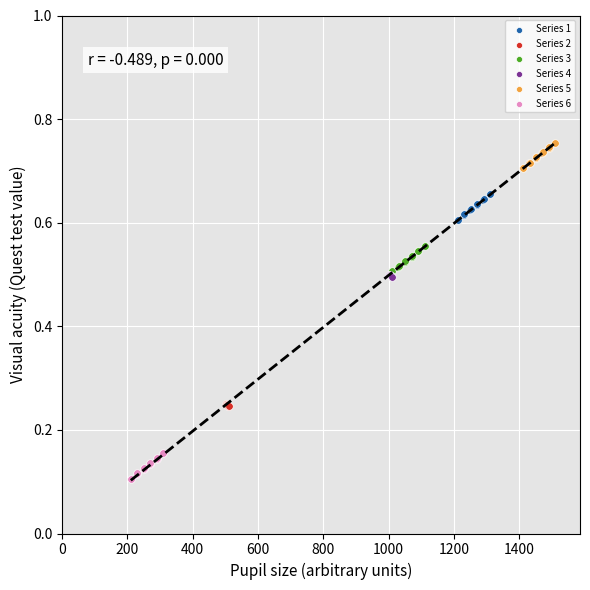

Which series contains the highest Y value?

Series 5